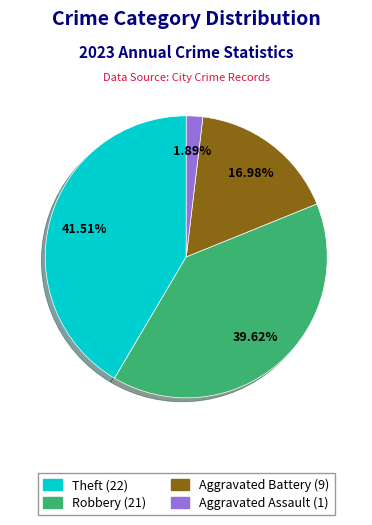

Does any single category account for the majority?

No